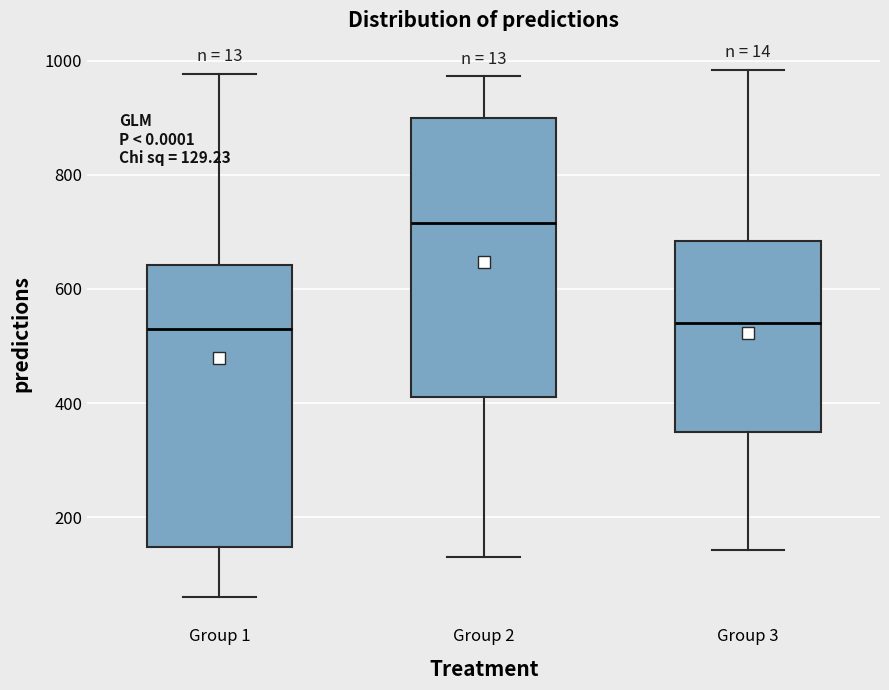

Which box has the highest median line?

Group 2